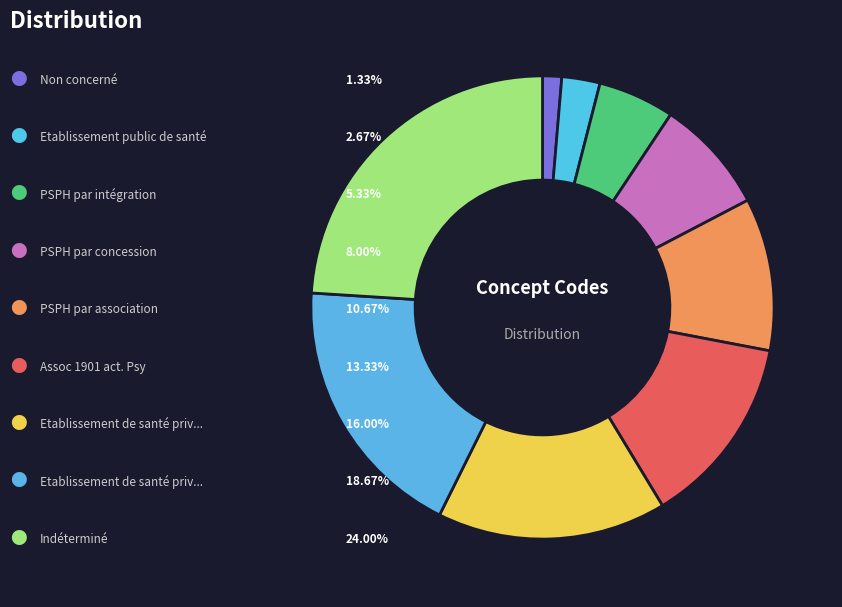

Which slice is the smallest?

Non concerné